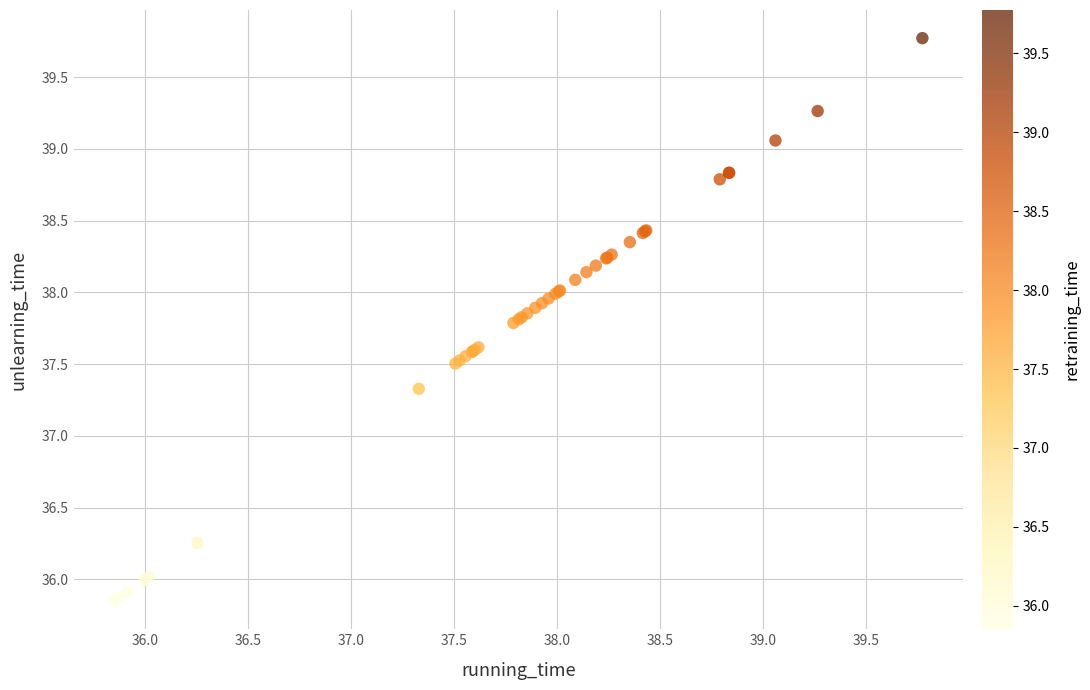

What Y value in the scatter plot is closest to 37?

37.3